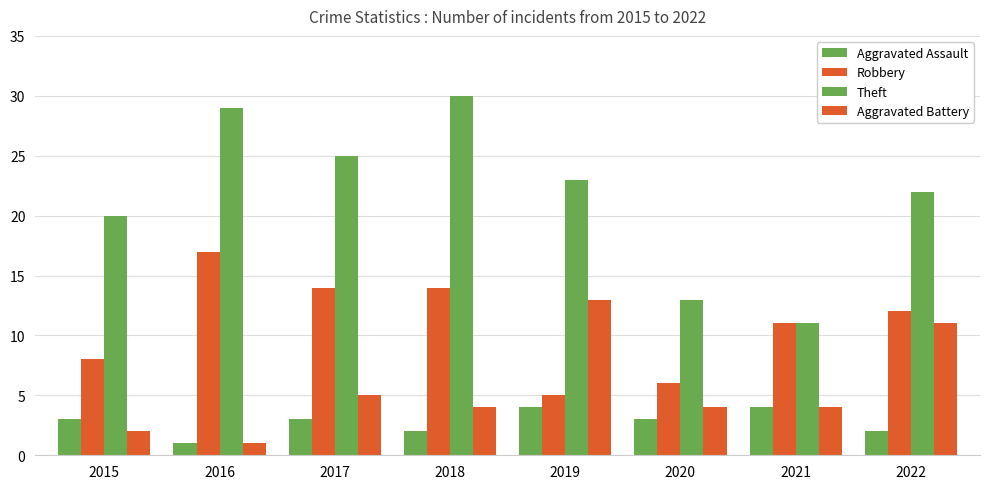

Which series has the largest total across all categories?

Theft